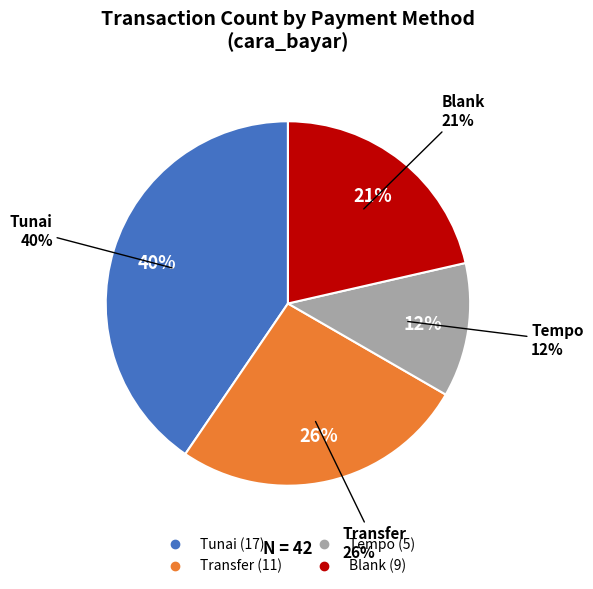

Do Tempo and Transfer together represent more than half of the pie?

No